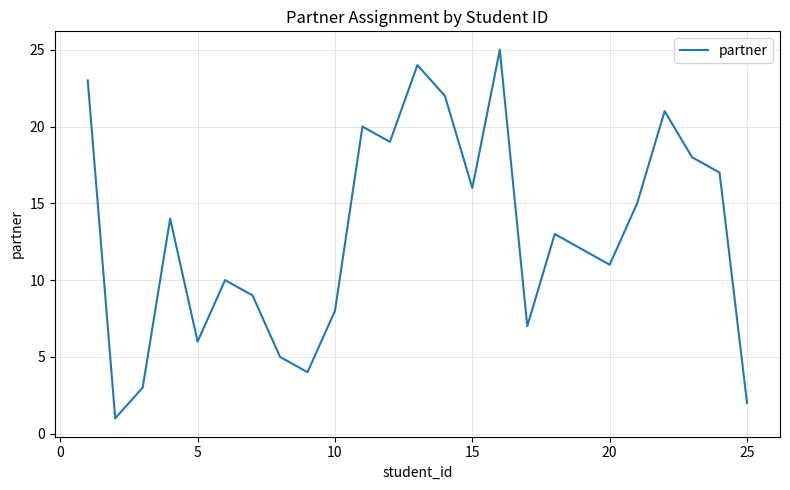

Reading left to right, what are all the values shown in this chart?

23	1	3	14	6	10	9	5	4	8	20	19	24	22	16	25	7	13	12	11	15	21	18	17	2